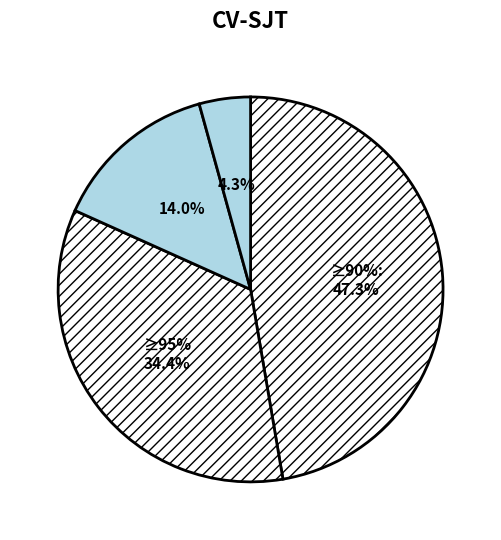

Count the number of slices in the pie.

4